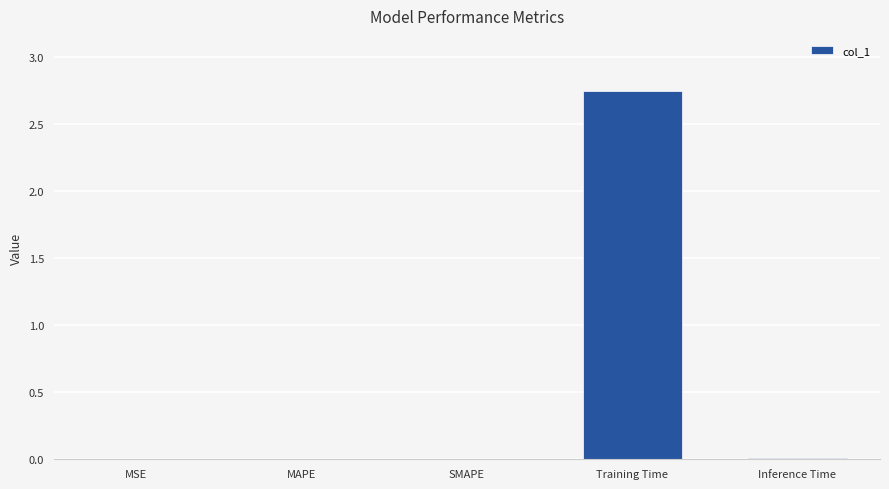

The value at Training Time is 0.6. True or false?

False